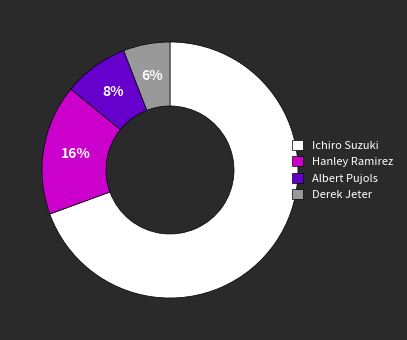

Do Ichiro Suzuki and Derek Jeter together represent more than half of the pie?

Yes